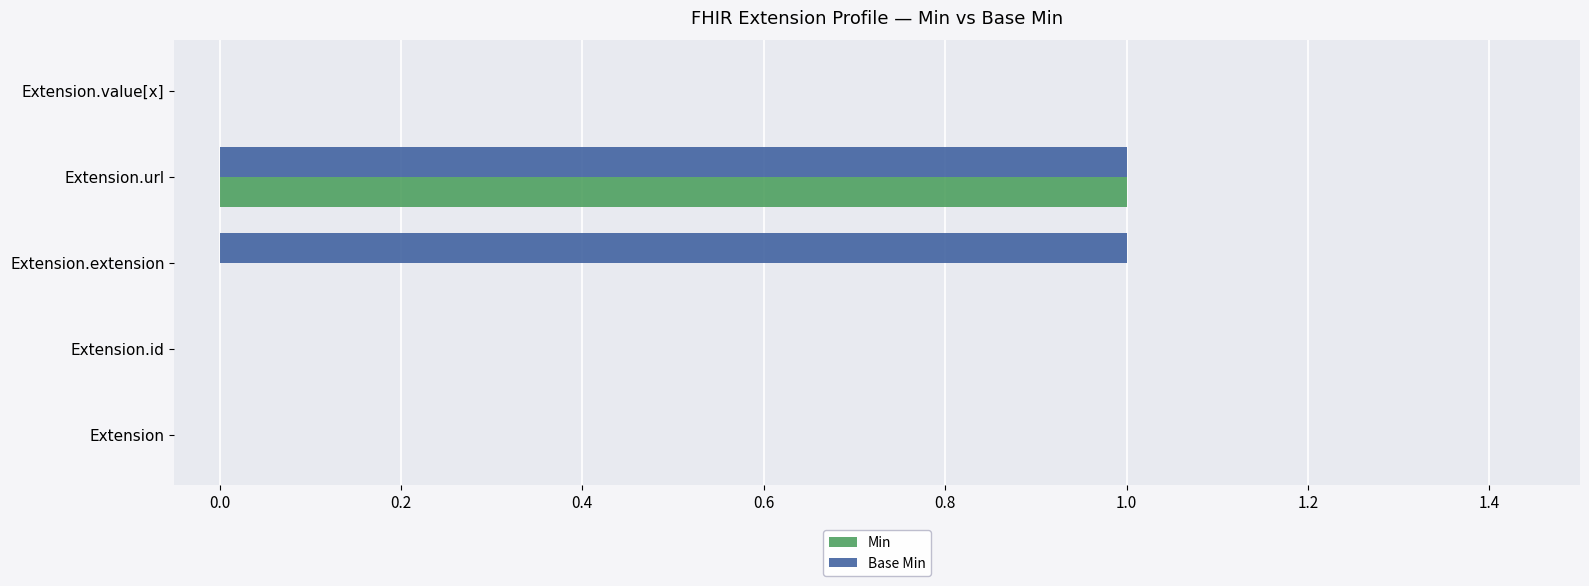

At which category is the sum across all series the highest?

Extension.url